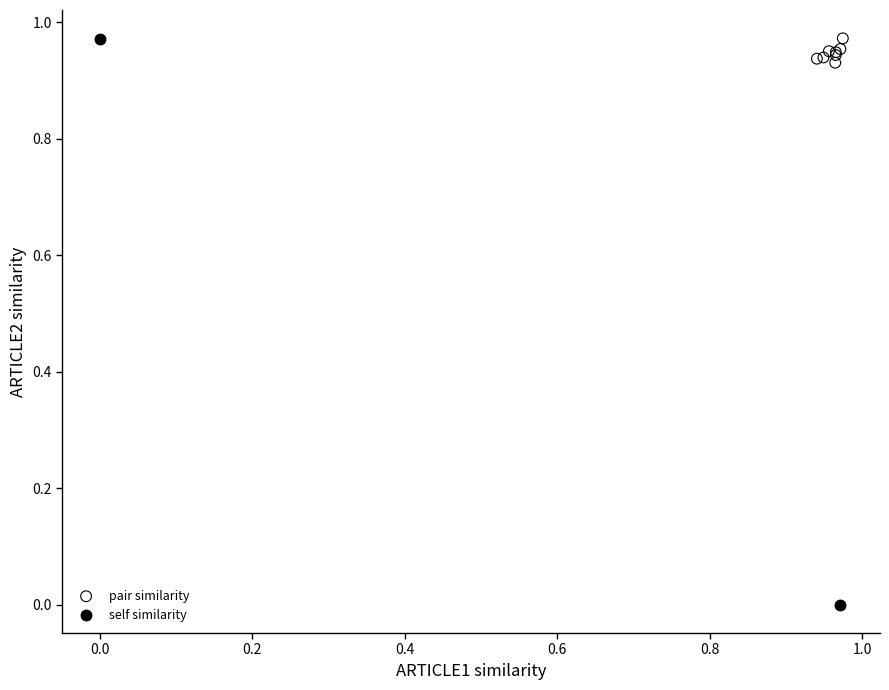

What are all the series names shown in the legend?

pair similarity, self similarity